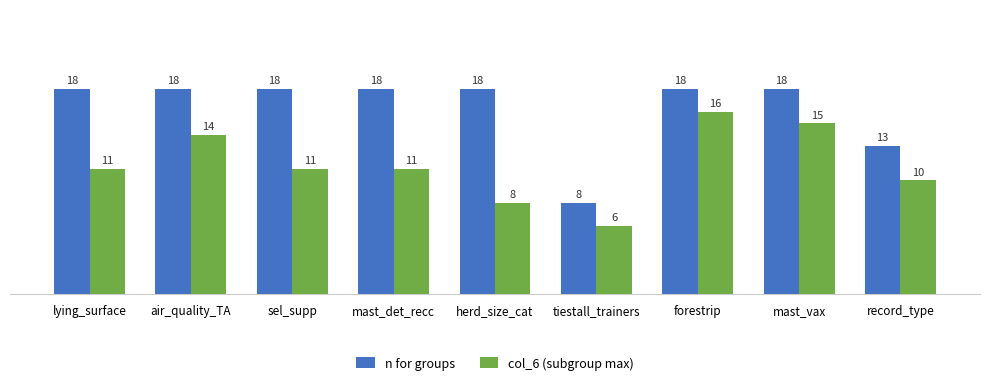

What is the spread (max minus min) of values at herd_size_cat?

10